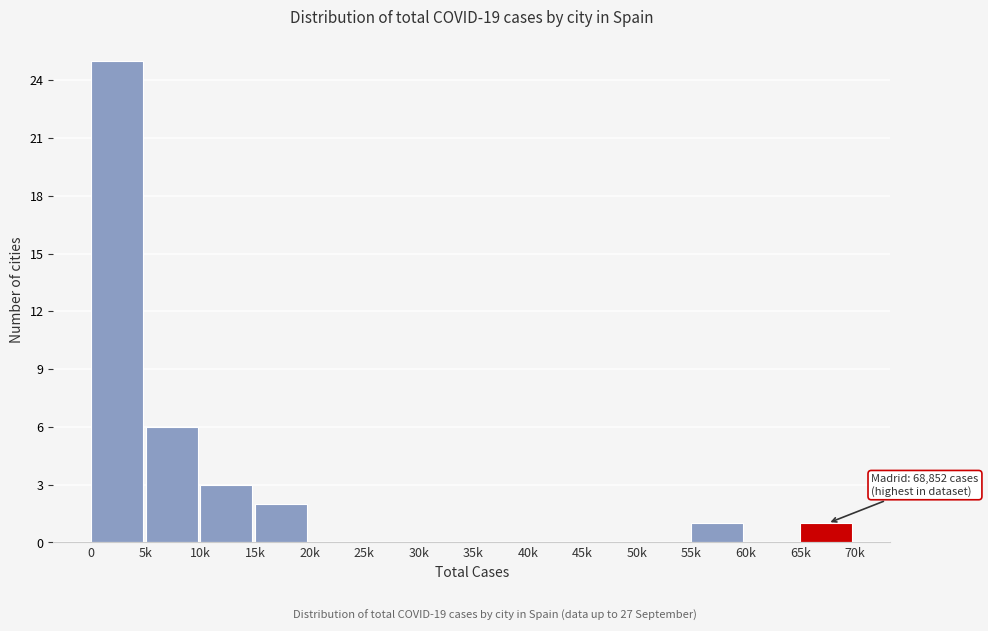

Reading right to left, list all the values displayed in this chart.

65k=1	60k=0	55k=1	50k=0	45k=0	40k=0	35k=0	30k=0	25k=0	20k=0	15k=2	10k=3	5k=6	0=25